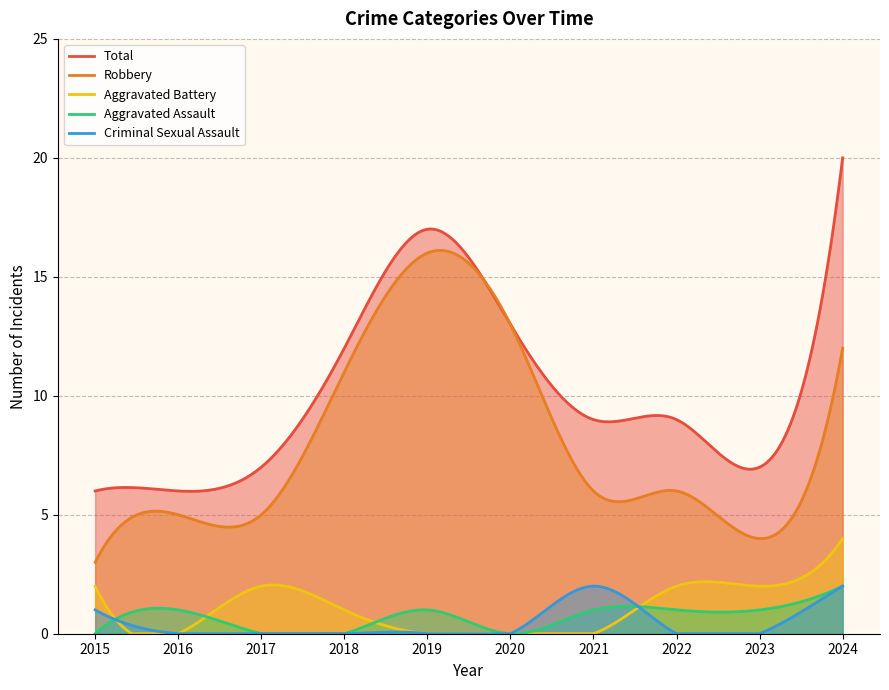

True or false: Robbery and Criminal Sexual Assault intersect in this chart.

False